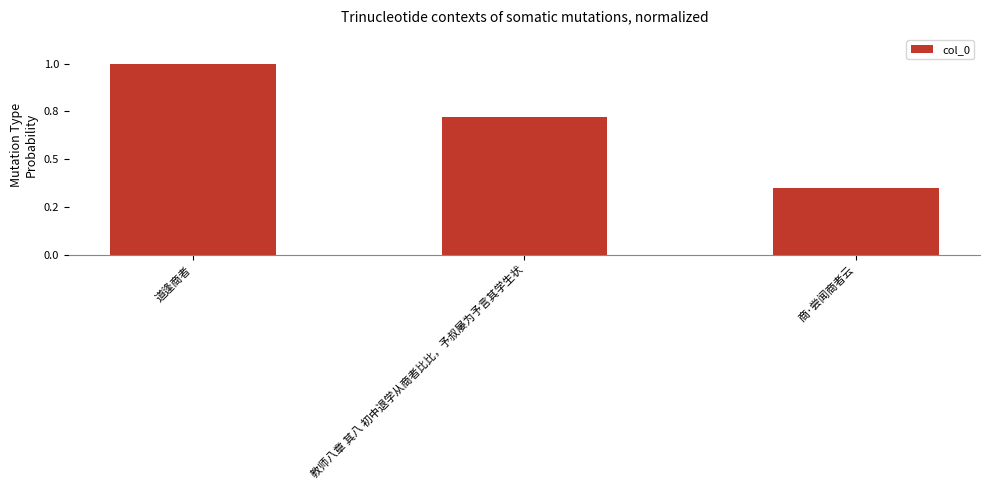

At which category does the chart reach its minimum across all series?

商·尝闻商者云